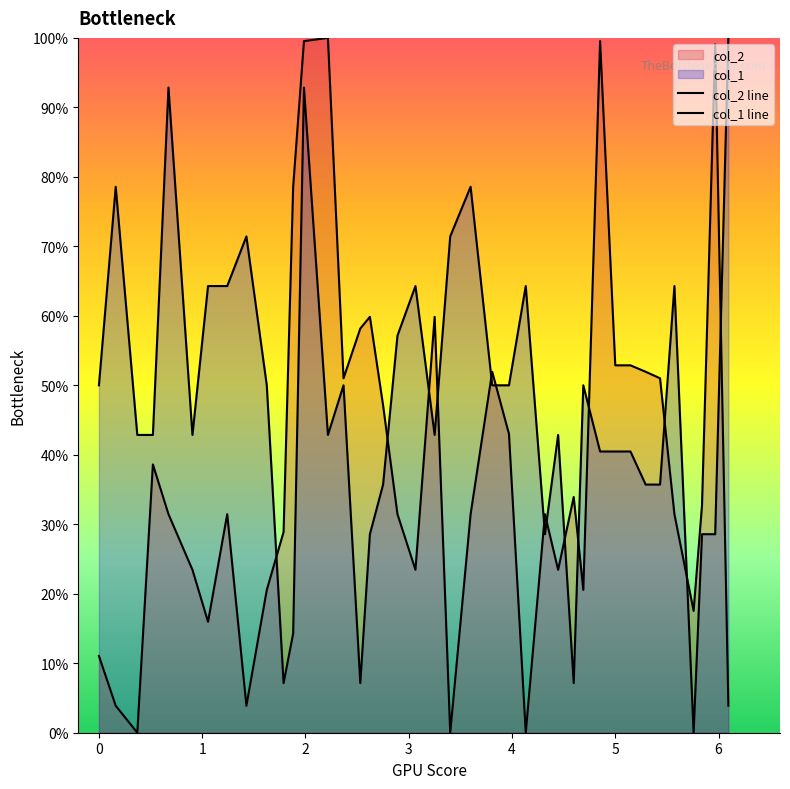

How many lines are shown in the chart?

2